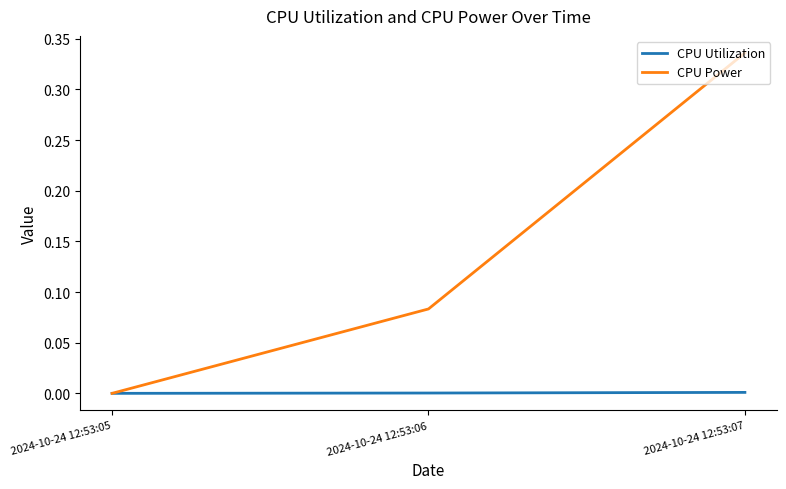

Which series has the largest range (max minus min)?

CPU Power